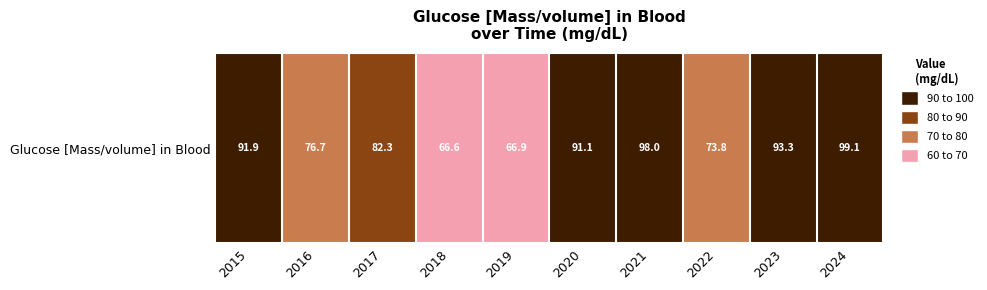

The chart shows a value of 119.7 at 2019. True or false?

False